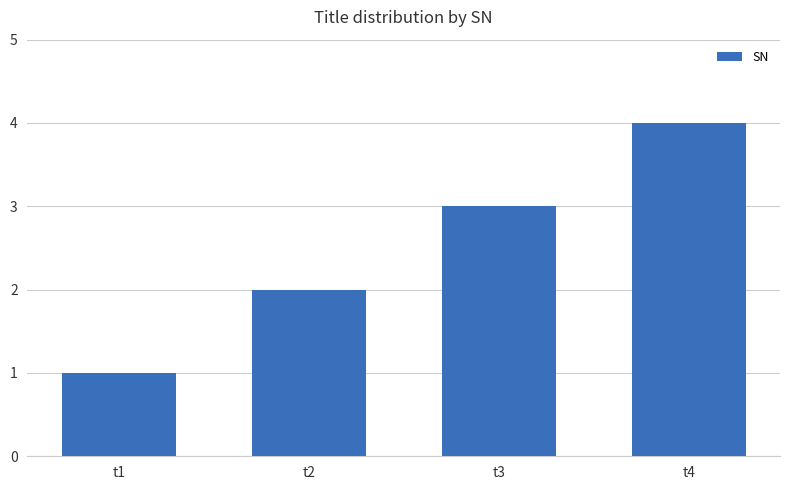

Are the bars grouped side by side (vs. stacked)?

No